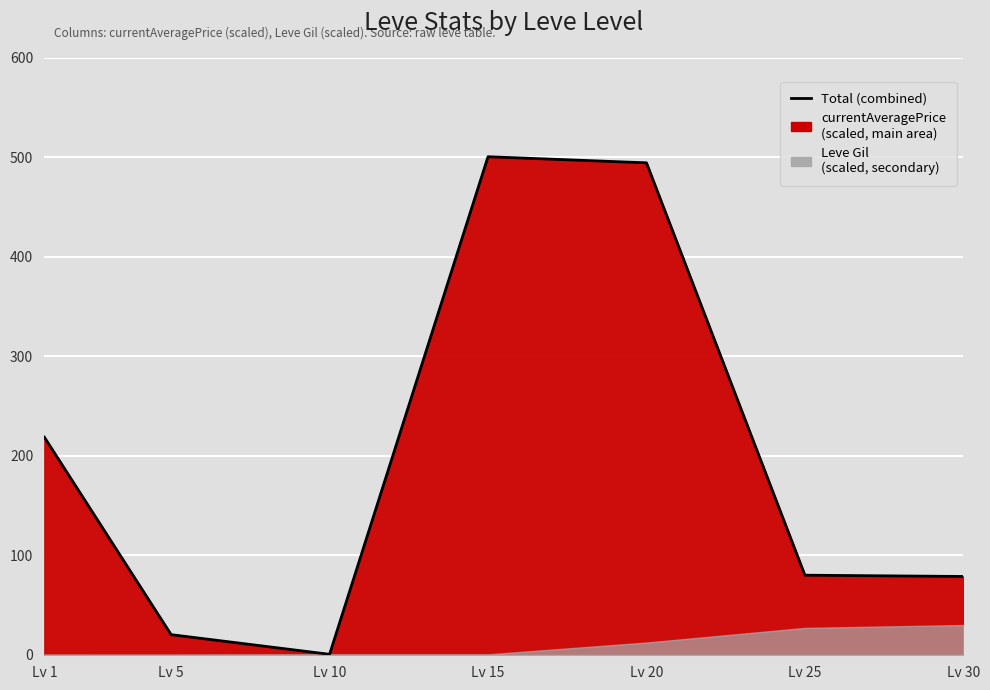

Which has a higher value, Lv 15 or Lv 1?

Lv 15